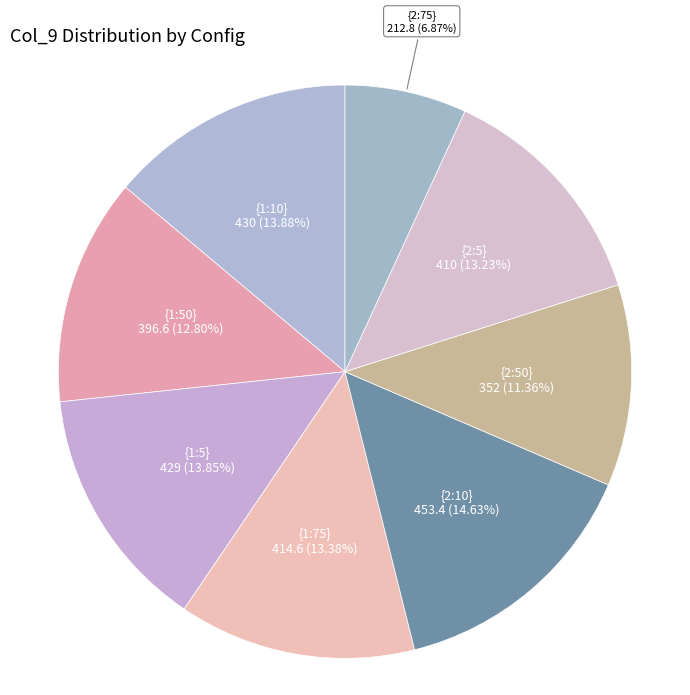

Which slice is the smallest?

{2:75}